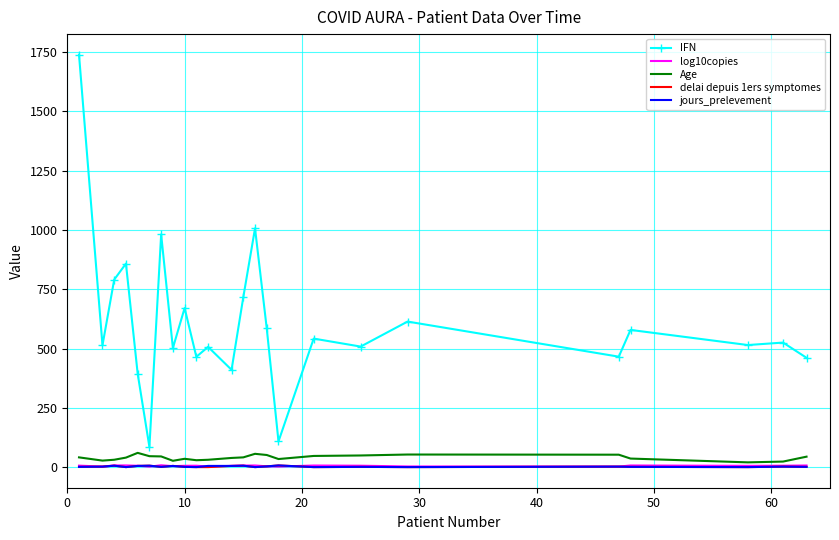

What are all the series names shown in the legend?

IFN, log10copies, Age, delai depuis 1ers symptomes, jours_prelevement